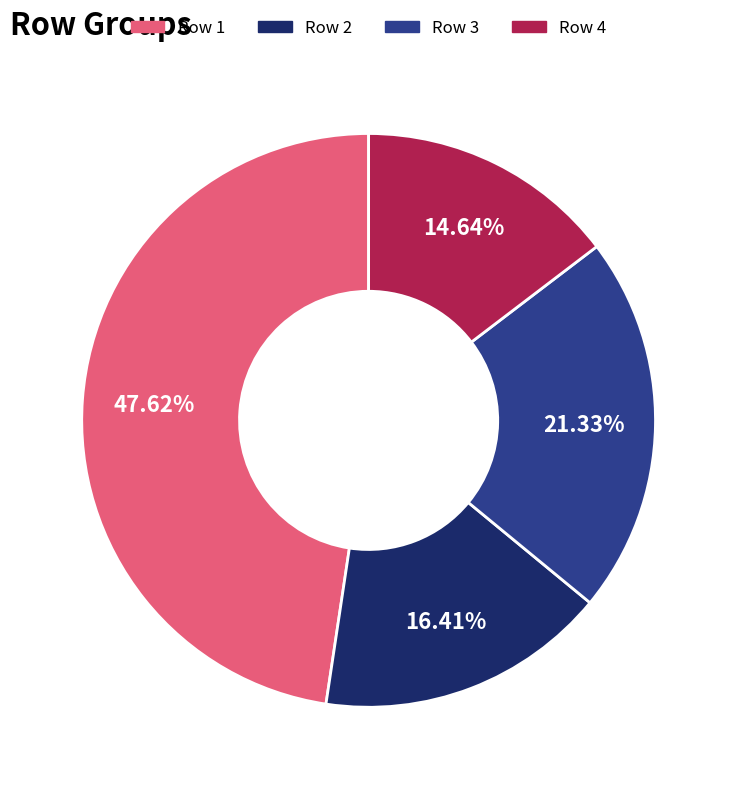

Which slice is the largest?

Row 1